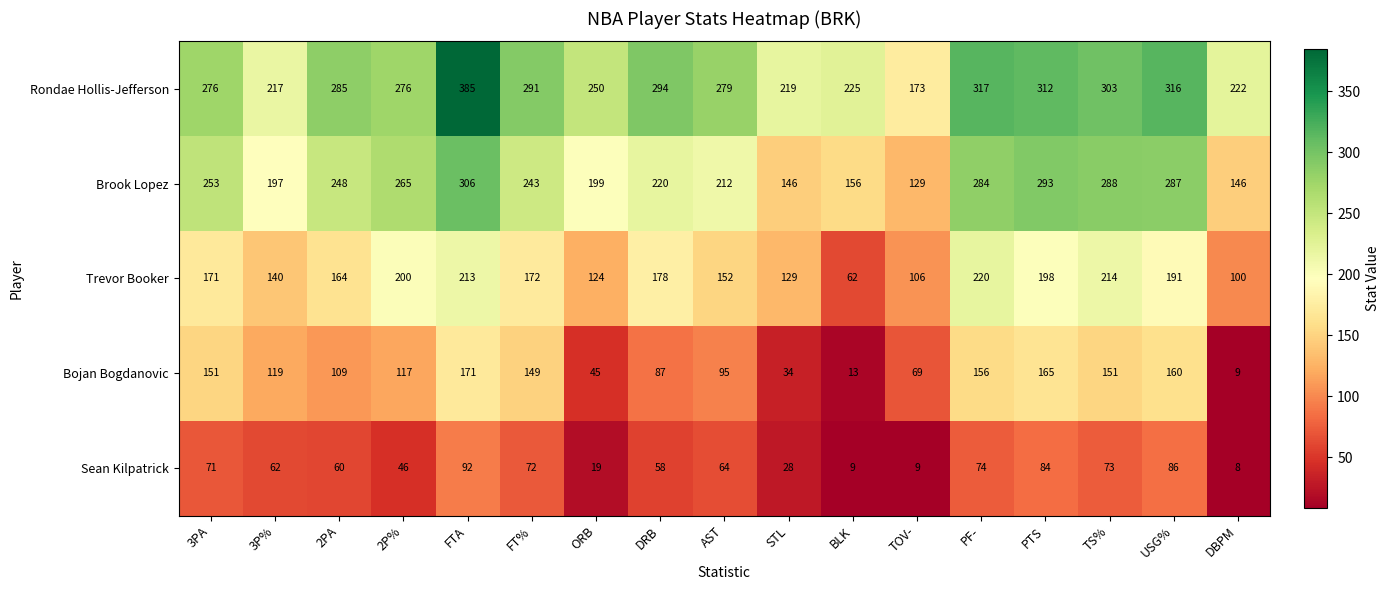

Between ORB and AST, which series saw the biggest shift?

Bojan Bogdanovic